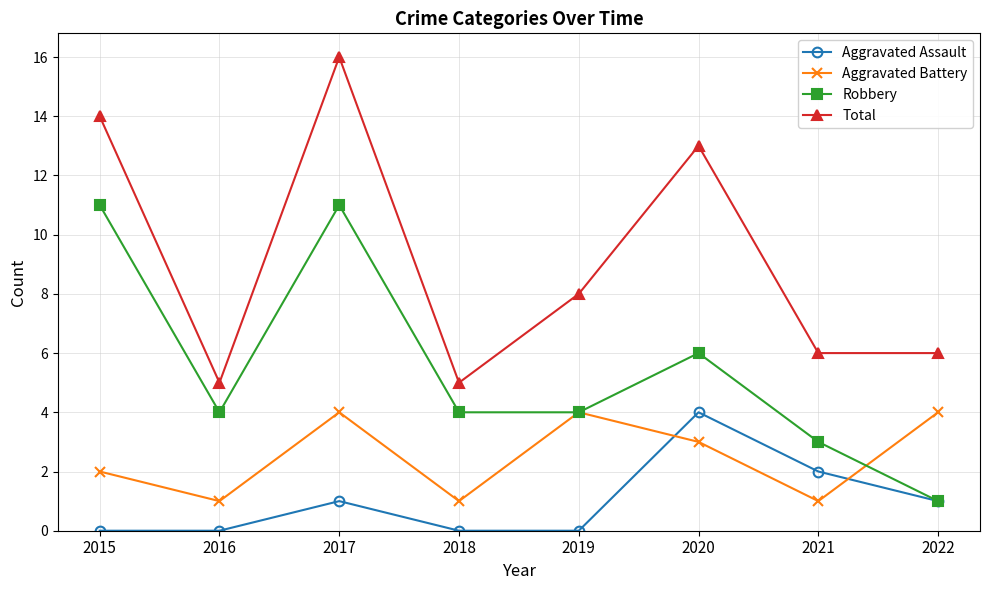

What is the minimum value for Total?

5